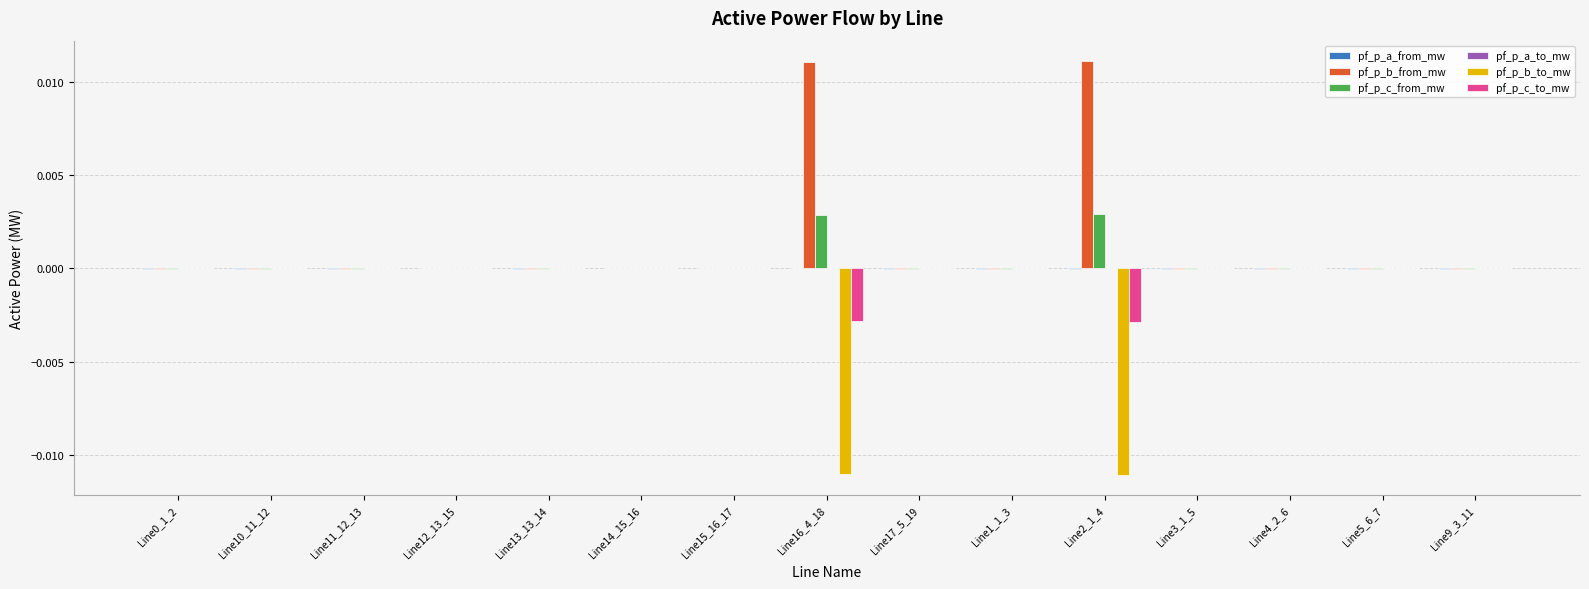

Count the number of categories in the chart.

15